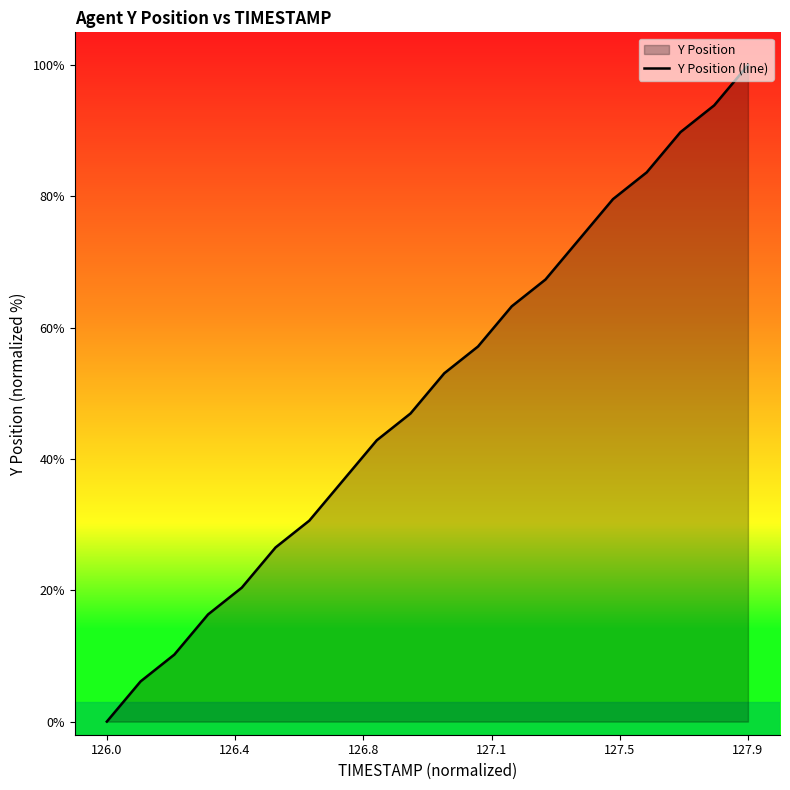

What is the maximum value shown in the chart?

100.0